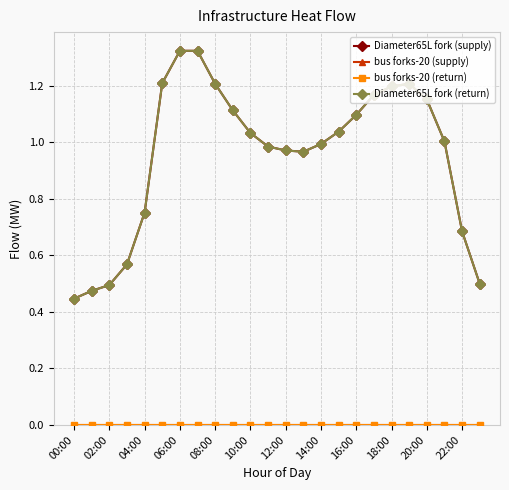

How many lines are shown in the chart?

4